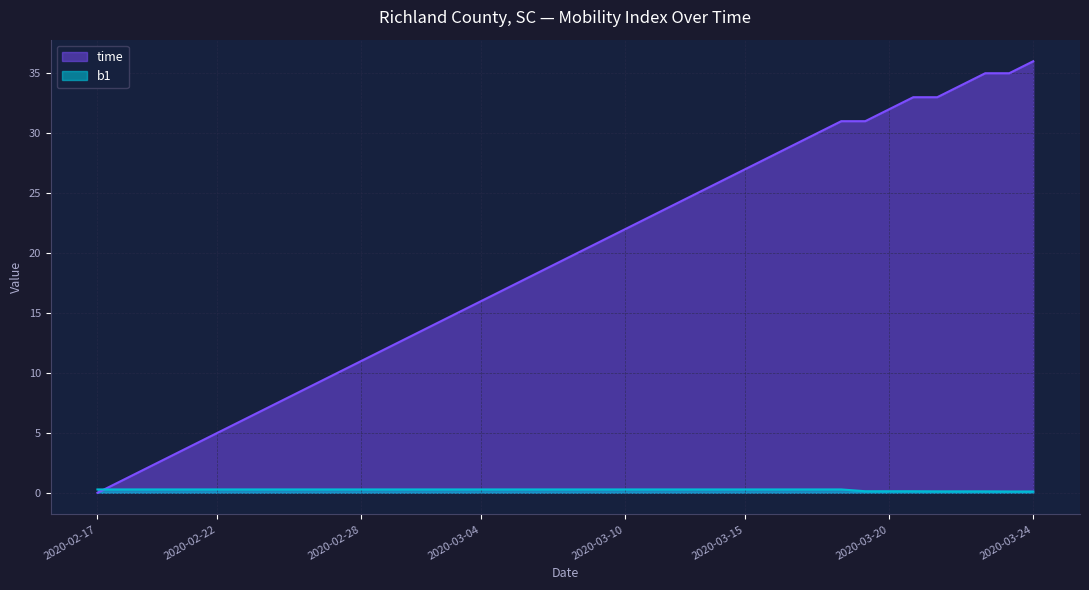

Between which two adjacent categories do time and b1 first intersect?

2020-02-17 and 2020-02-18